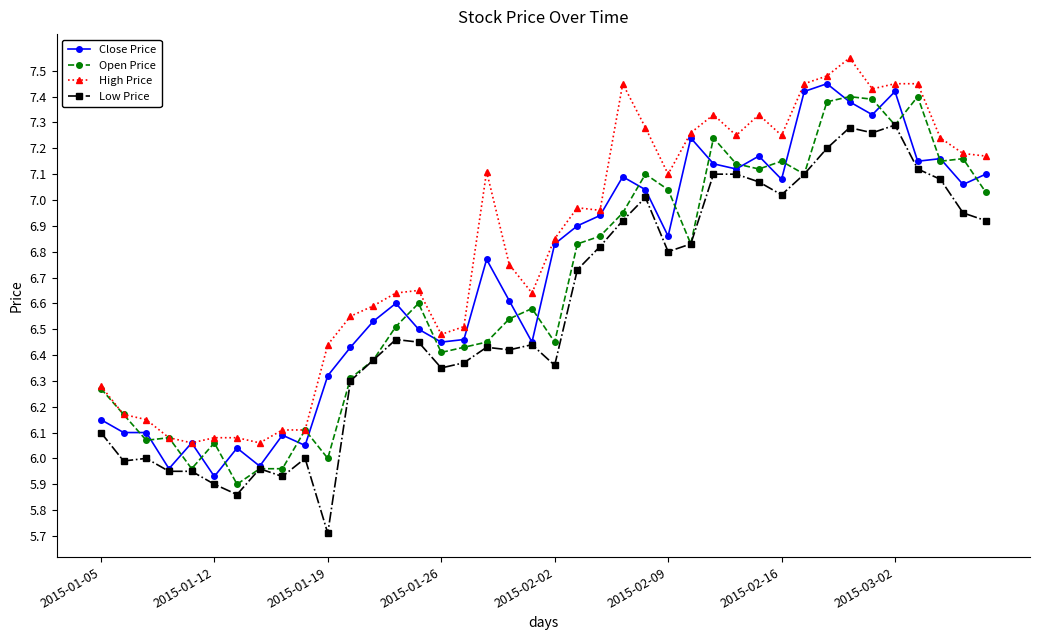

Which series has the largest total across all categories?

High Price